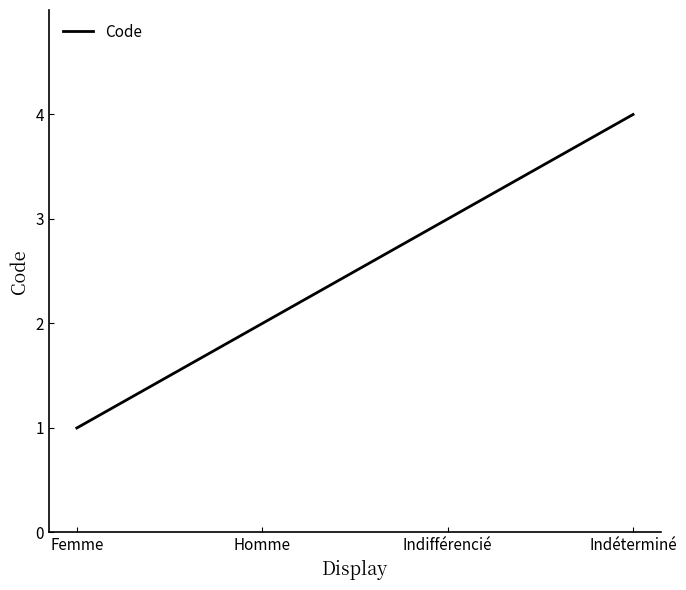

What value does the data have at Indéterminé?

4